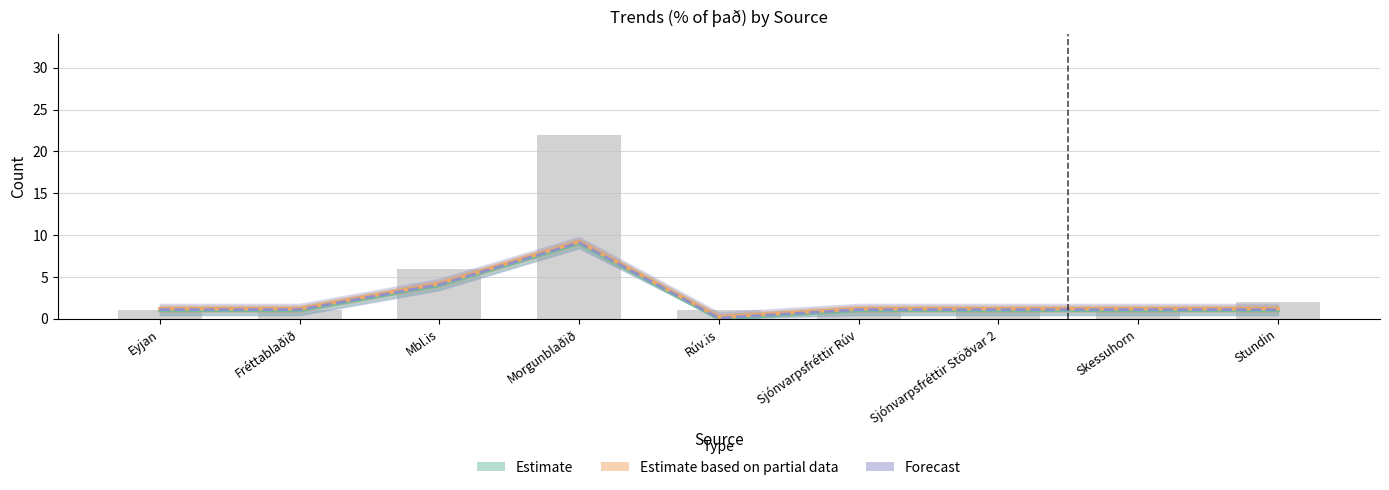

Between Skessuhorn and Rúv.is, which is larger?

Skessuhorn